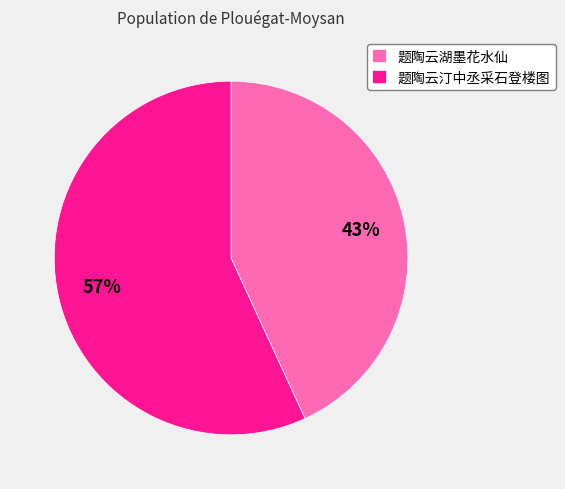

Count the number of slices in the pie.

2